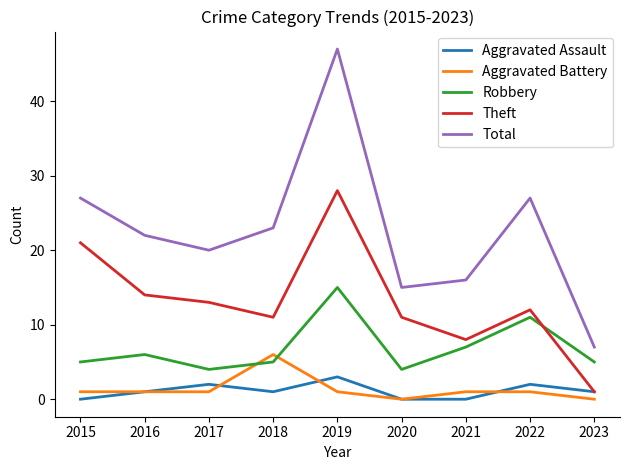

How many interior local peaks does the Aggravated Assault series have?

3